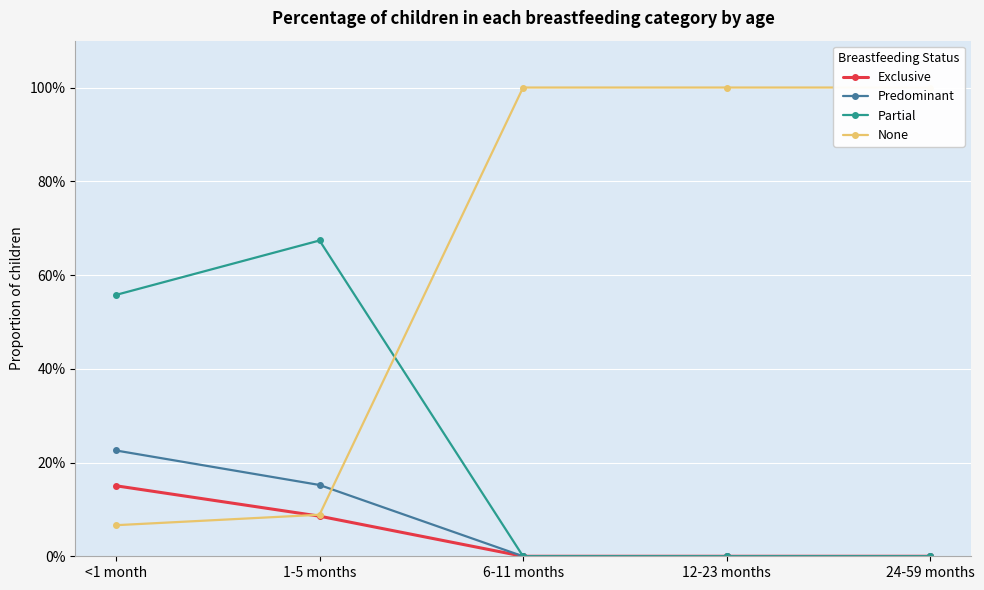

What is the average value of the None series?

0.6